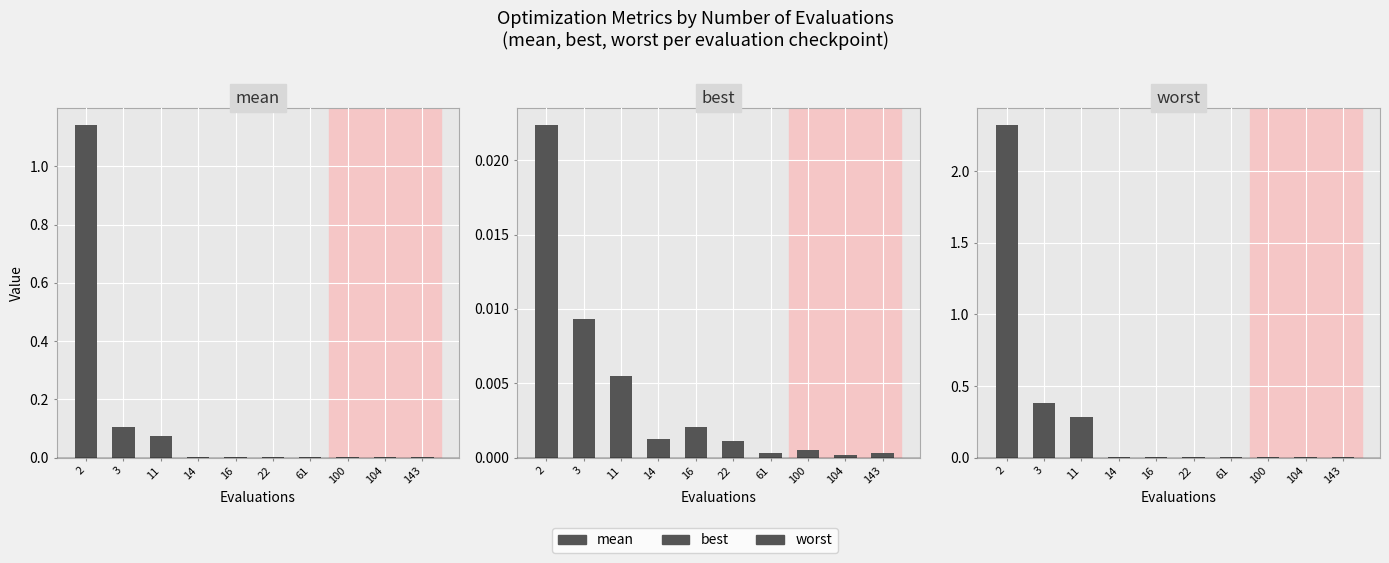

How many bars are there in total?

30